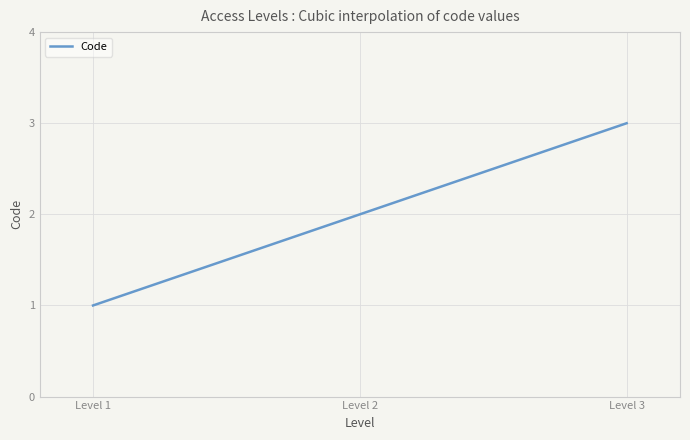

Reading left to right, transcribe all the data shown in this chart.

1=1	1=2	1=3